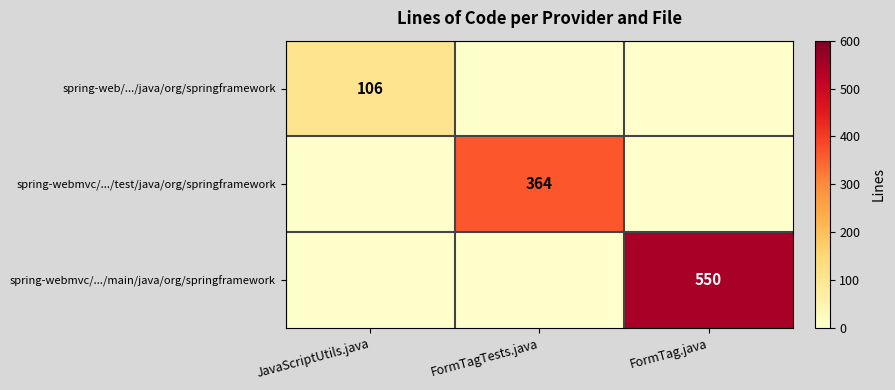

The value of spring-webmvc/.../main/java/org/springframework at JavaScriptUtils.java is 0. True or false?

True